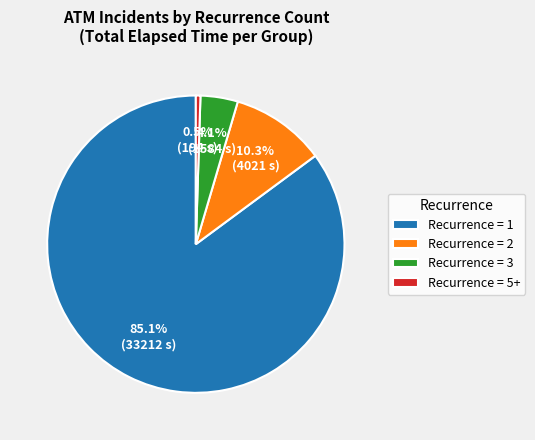

Between Recurrence = 5+ and Recurrence = 1, which is larger?

Recurrence = 1